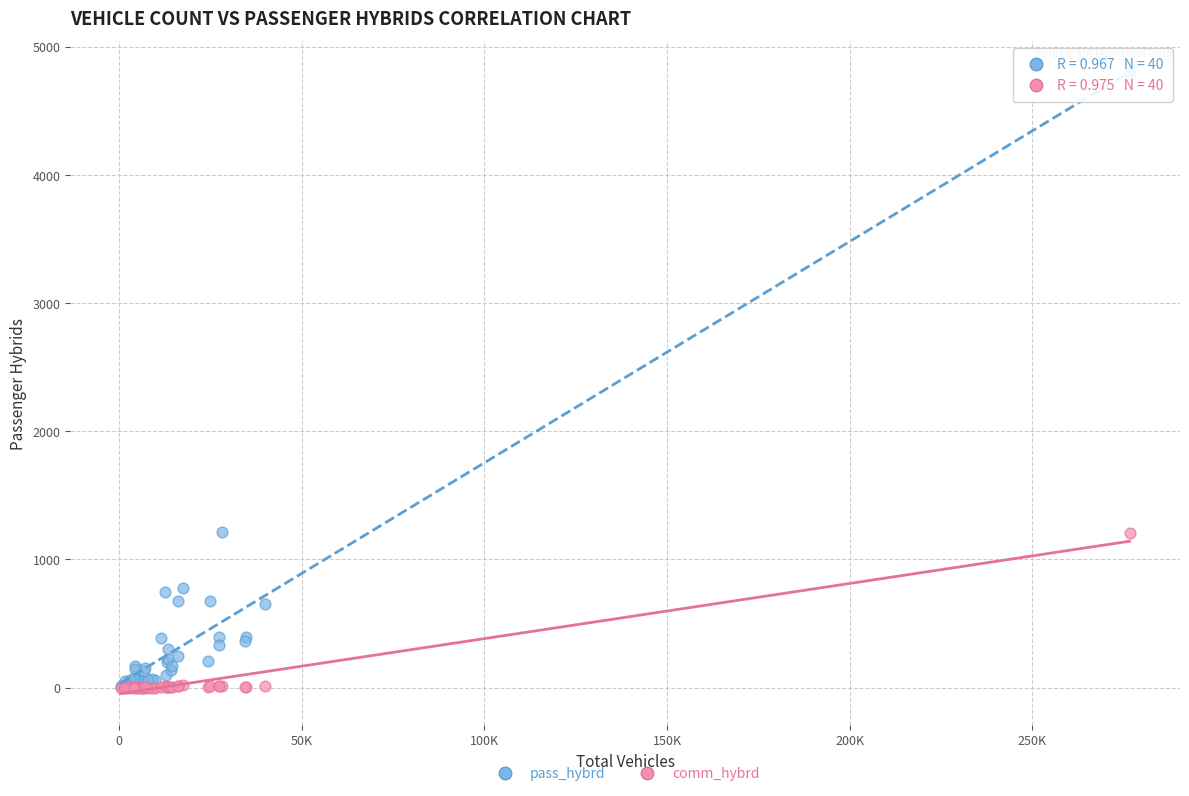

What are all the series names shown in the legend?

pass_hybrd, comm_hybrd